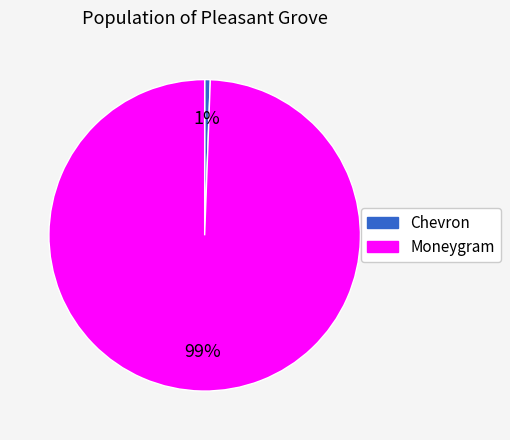

To the nearest percent, what is the average slice percentage?

50%